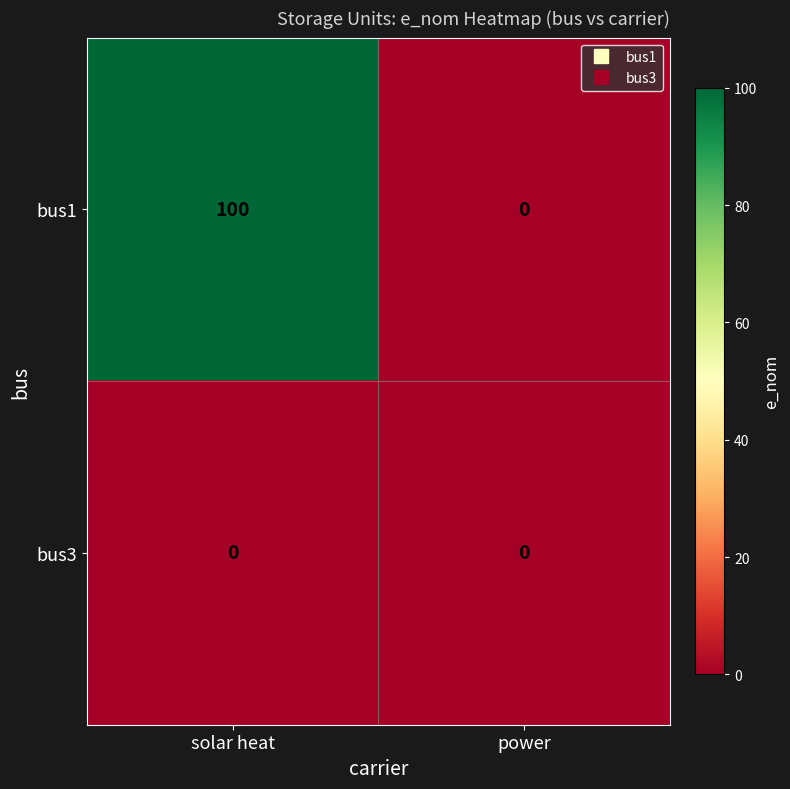

True or false: bus1 has a value of -66 at power.

False